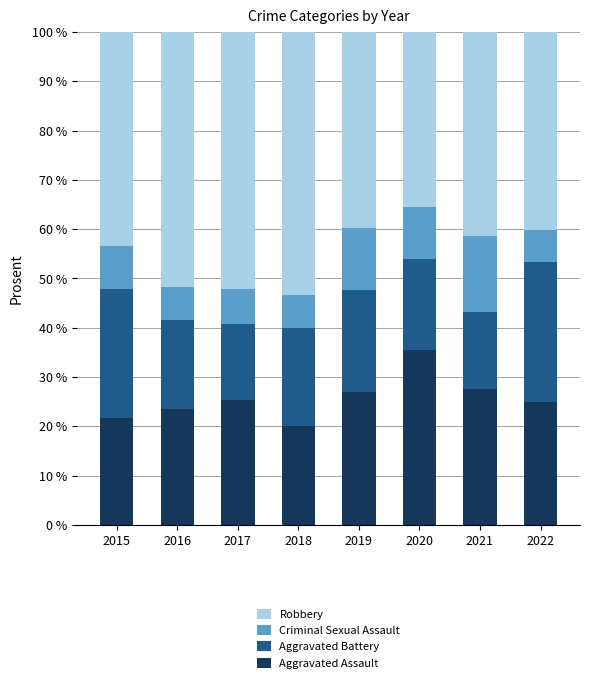

What is the total value across all series at 2021?

100.0